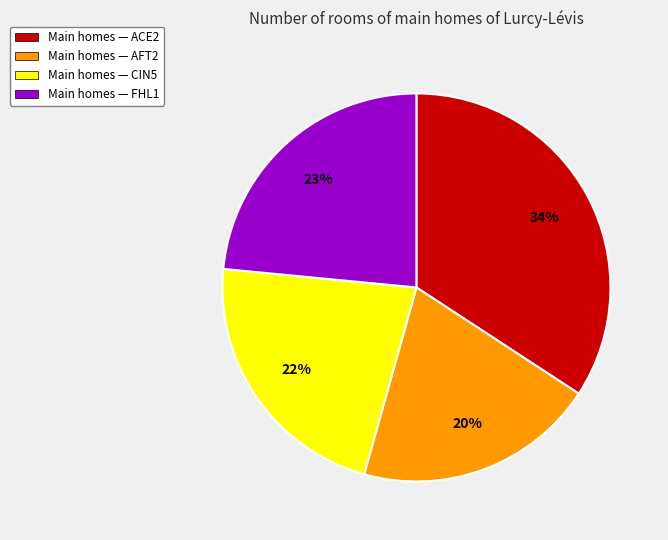

To the nearest percent, what is the difference between the largest and smallest slice percentages?

14%